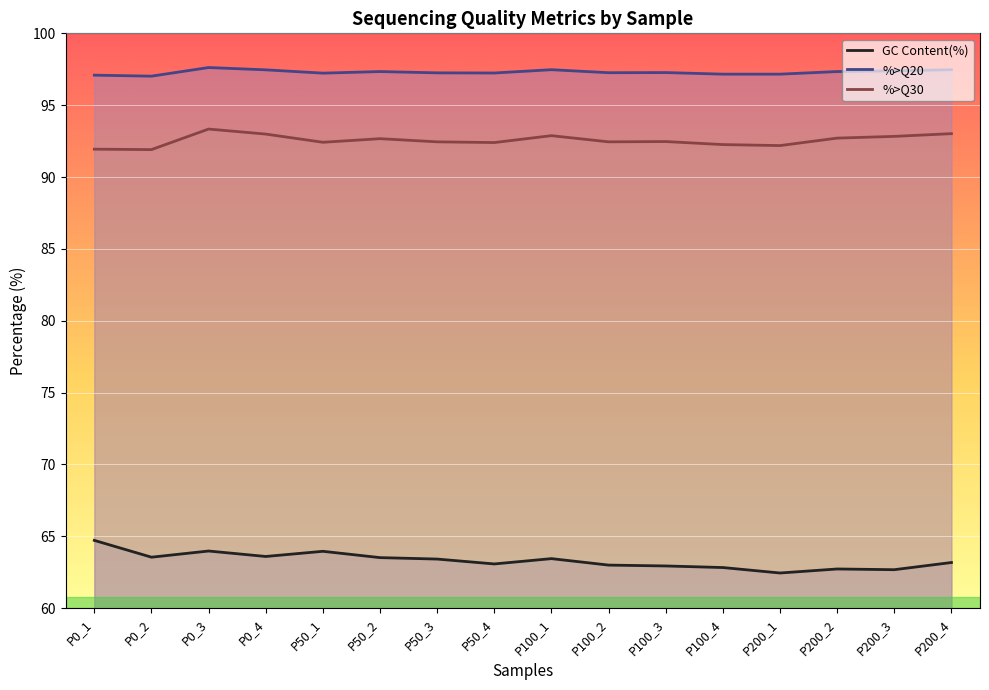

Reading right to left, extract all data points from this chart.

GC Content(%): 63.2	62.7	62.7	62.5	62.8	62.9	63.0	63.5	63.1	63.4	63.5	64.0	63.6	64.0	63.5	64.7
%>Q20: 97.5	97.4	97.3	97.2	97.2	97.3	97.3	97.5	97.2	97.2	97.3	97.2	97.5	97.6	97.0	97.1
%>Q30: 93.0	92.8	92.7	92.2	92.3	92.5	92.5	92.9	92.4	92.5	92.7	92.4	93.0	93.3	91.9	91.9